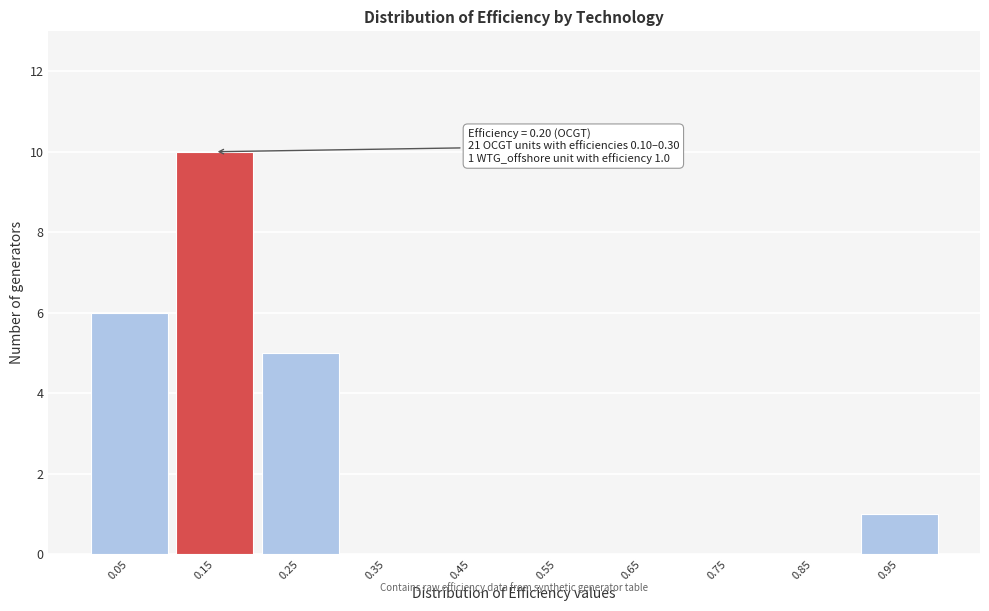

Reading left to right, extract all data points from this chart.

0.05=6	0.15=10	0.25=5	0.35=0	0.45=0	0.55=0	0.65=0	0.75=0	0.85=0	0.95=1